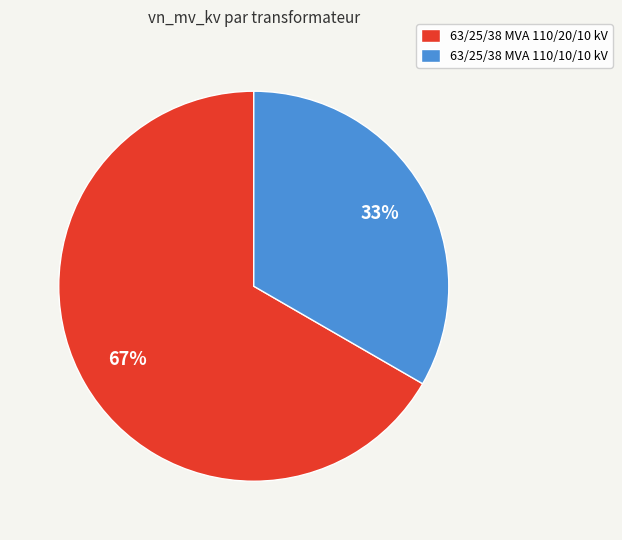

Is it true that 63/25/38 MVA 110/10/10 kV is 28% of the pie?

False